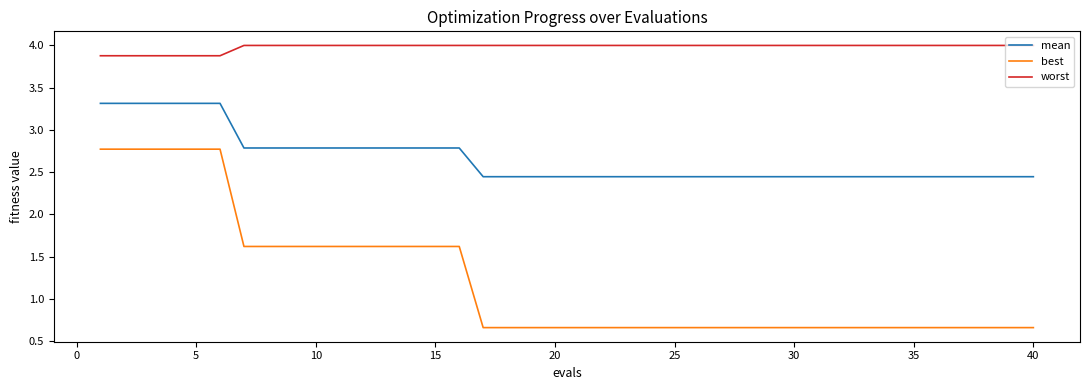

Rank the series by their average value, from lowest to highest.

best, mean, worst